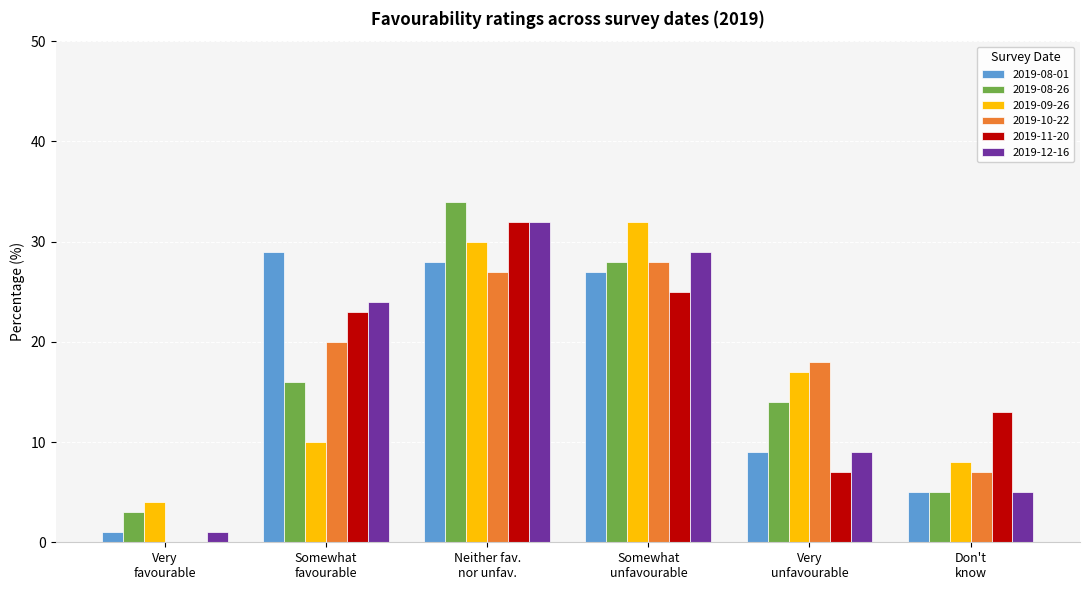

How many groups of bars are there?

6